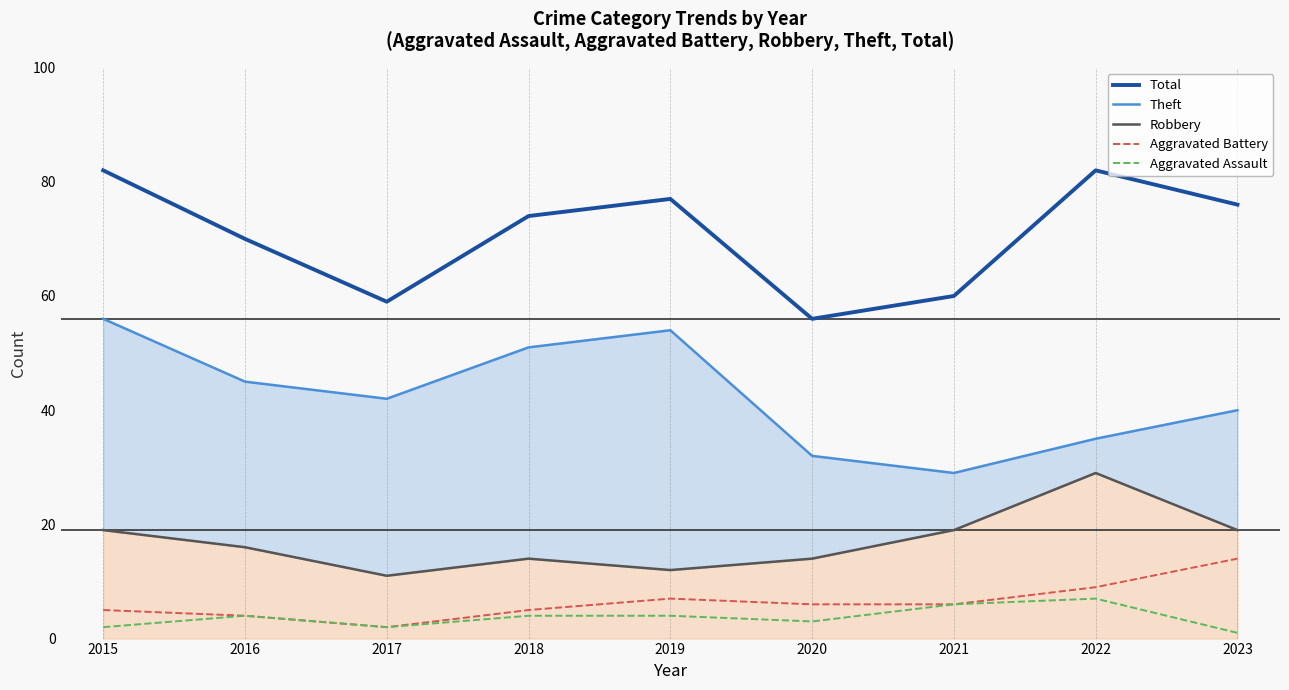

What is the approximate value of Total at 2015, to the nearest 10?

80